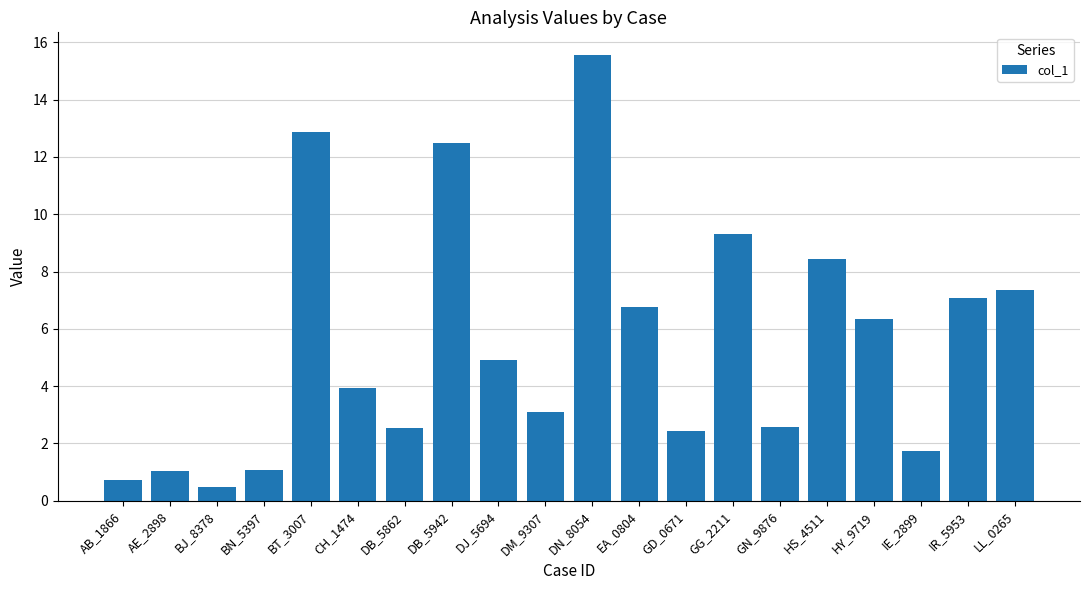

Which has a higher value, CH_1474 or AE_2898?

CH_1474